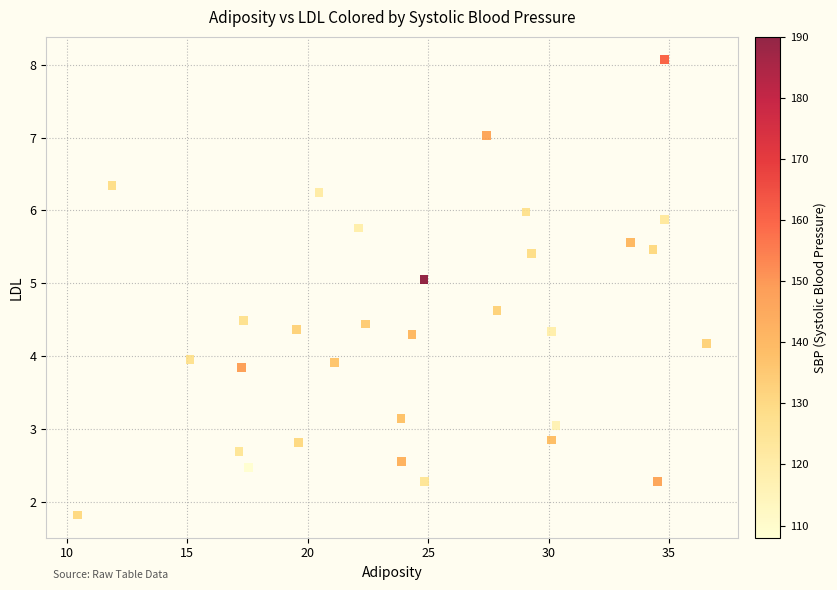

What is the range of X values (max minus min)?

26.1